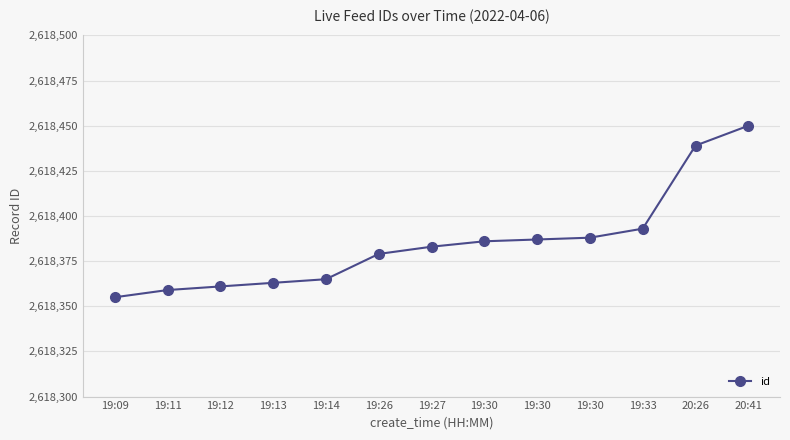

What is the difference between the maximum and minimum values?

95